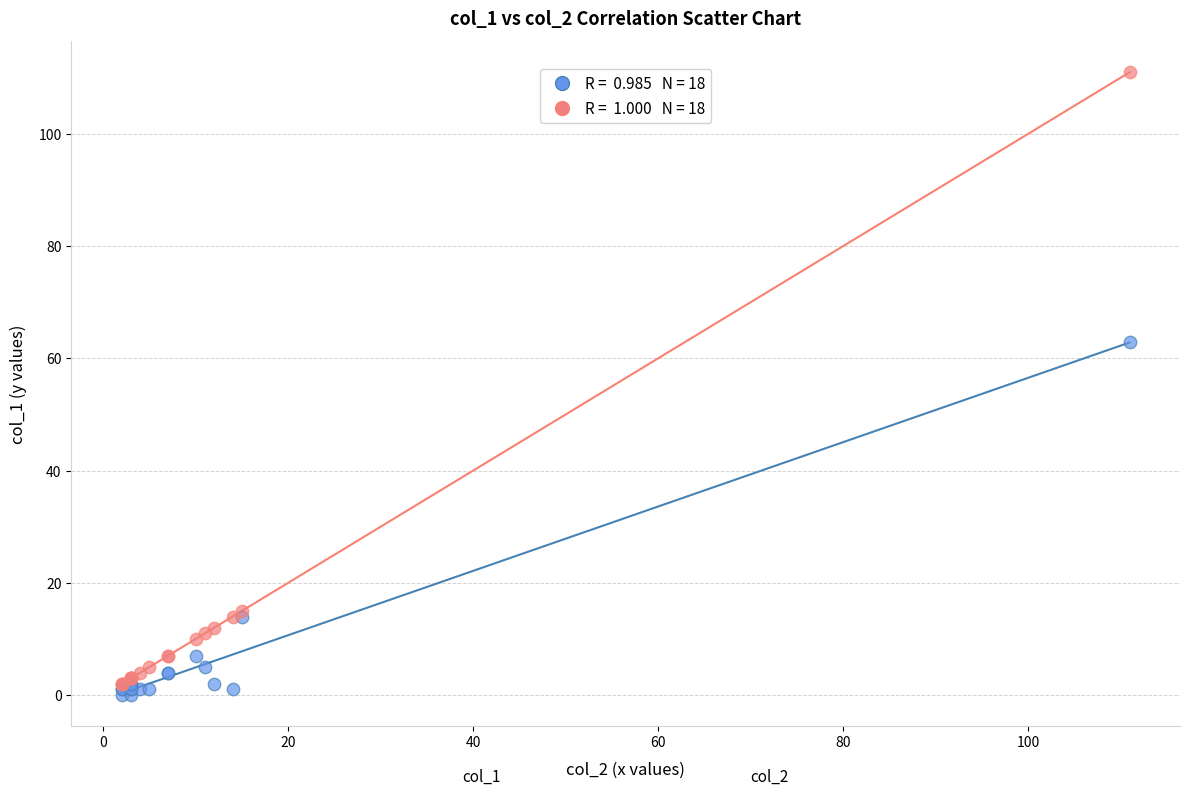

Across all series, what Y value is closest to 55?

63